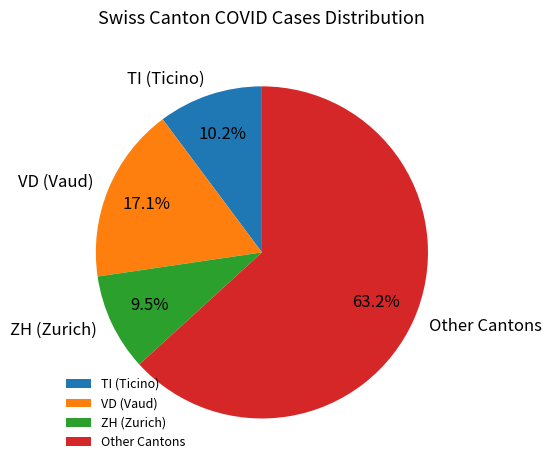

Which has a higher value, Other Cantons or VD (Vaud)?

Other Cantons